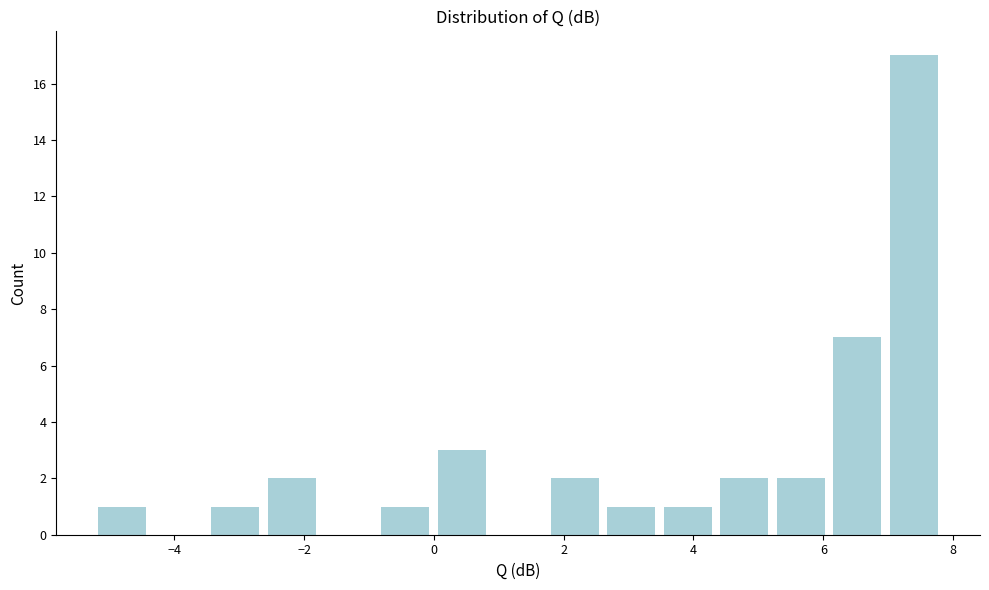

How tall is the bar that spans -2.6 to -1.8 on the x-axis? Neither the bar edges nor the heights are printed on the chart, so give them approximately, as read against the axes.

2